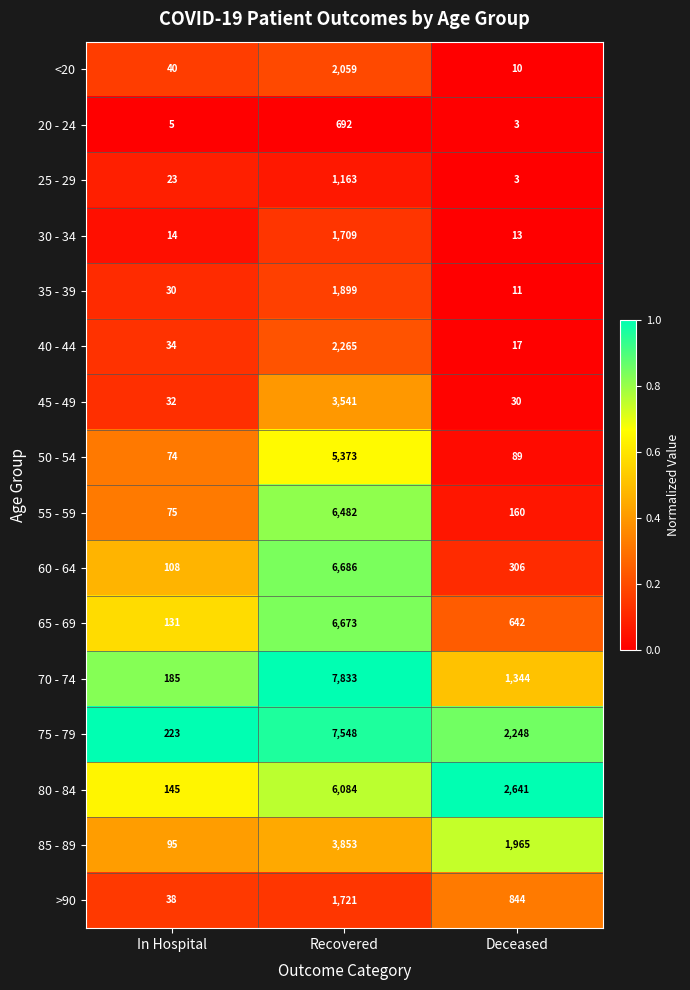

Rank the categories by 30 - 34 value from highest to lowest.

Recovered, In Hospital, Deceased